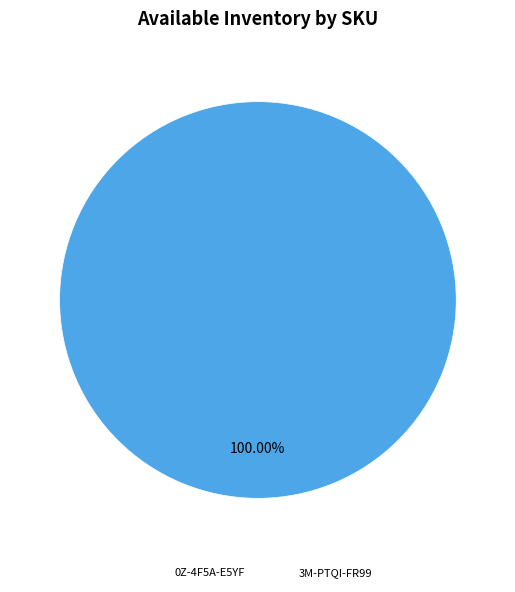

Which slice is the smallest?

0Z-4F5A-E5YF